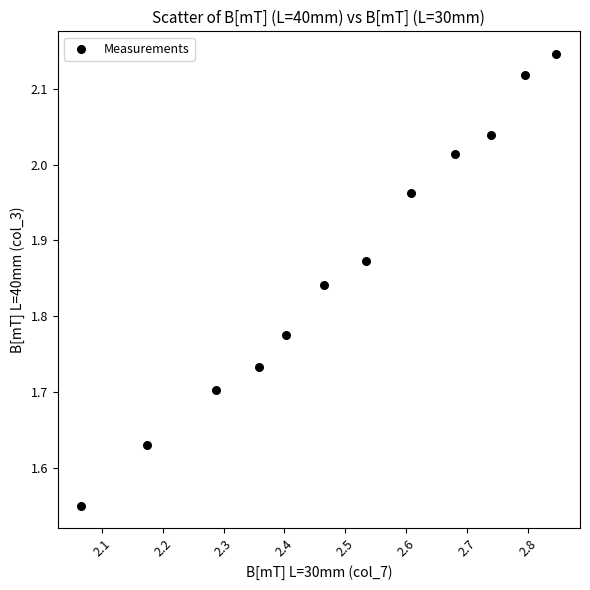

What is the average X value?

2.5